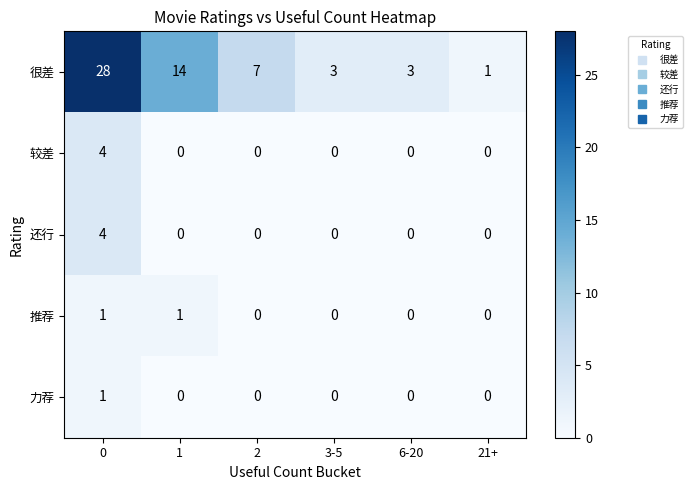

The 还行 series shows 0 at 21+. True or false?

True